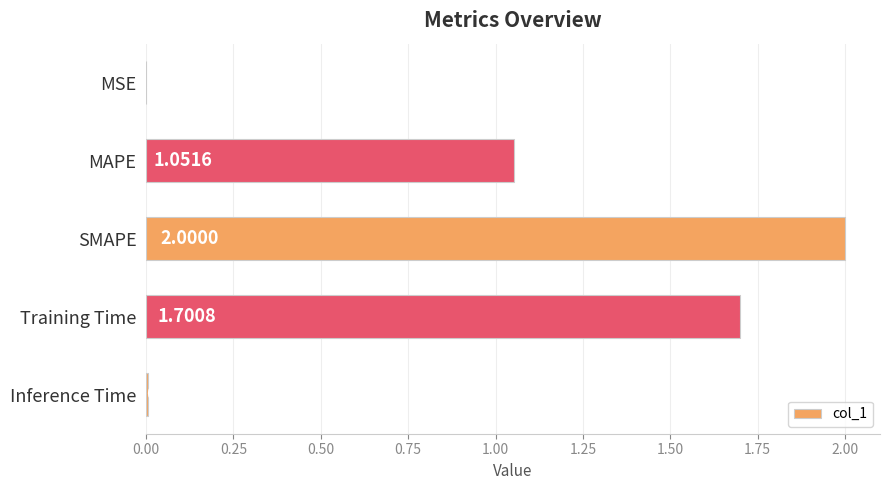

What is the average value?

1.0